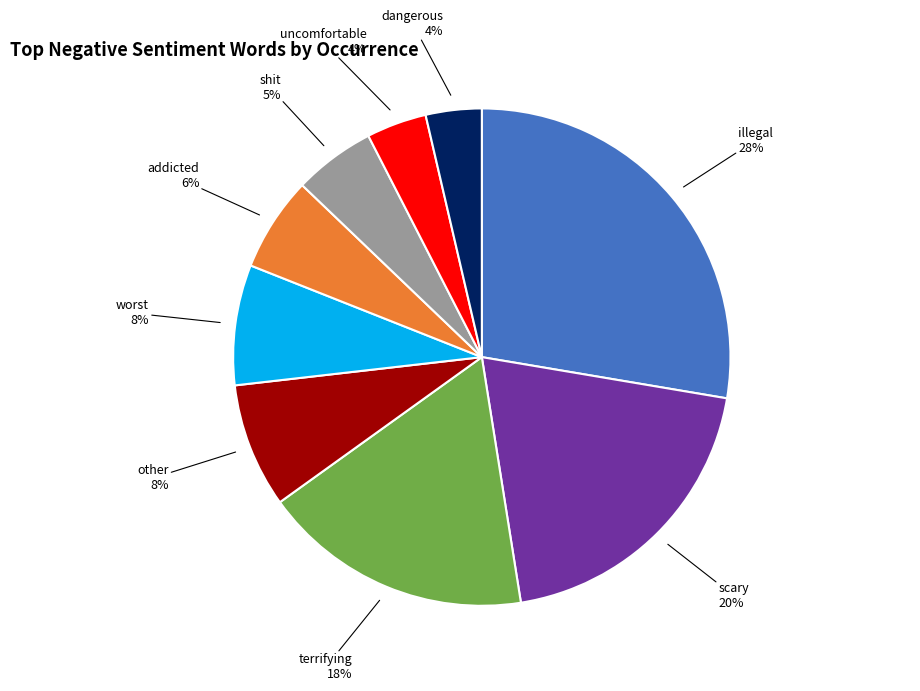

The addicted slice represents 6% of the pie. True or false?

True